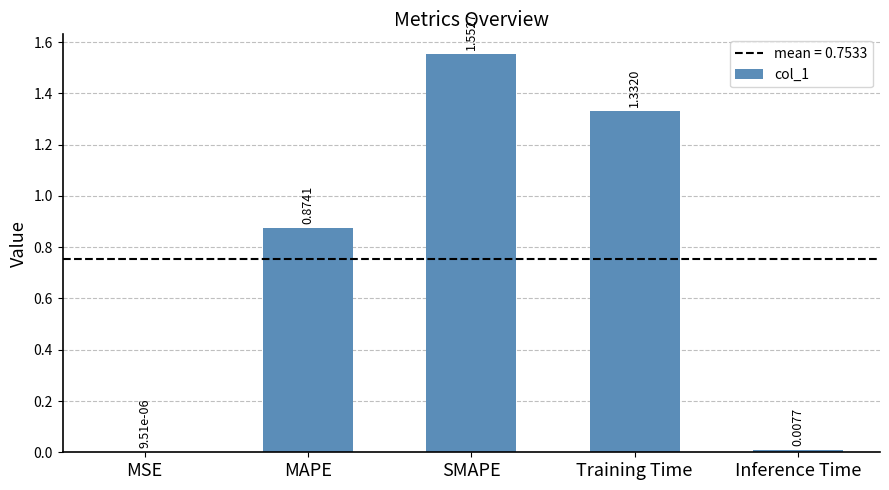

At which category does the chart reach its peak across all series?

SMAPE